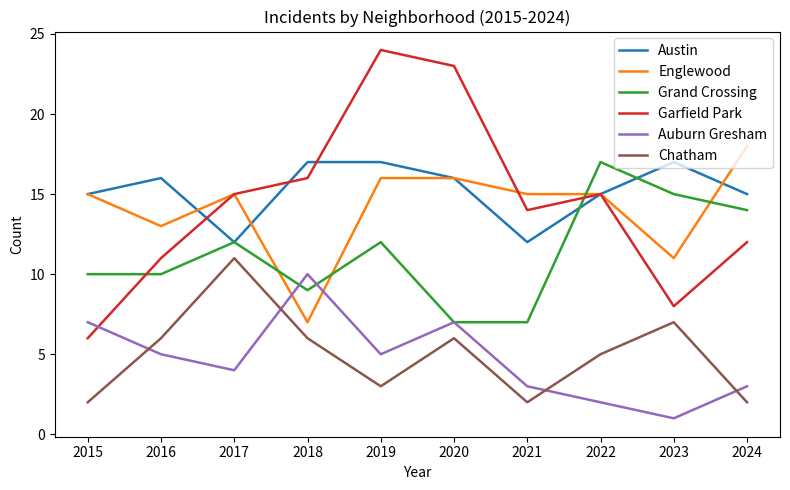

What is the sum of the Austin values at 2023 and 2022?

32